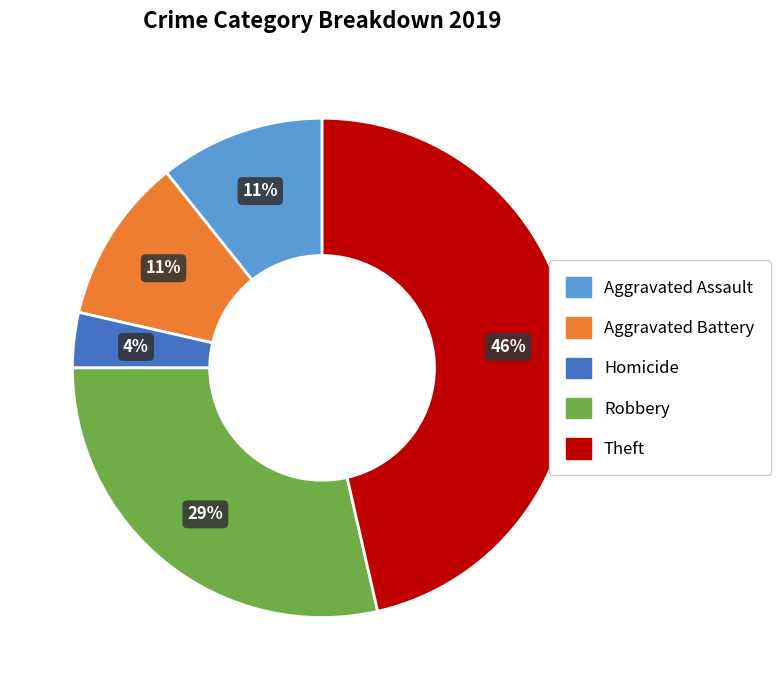

To the nearest percent, what is the average slice percentage?

20%